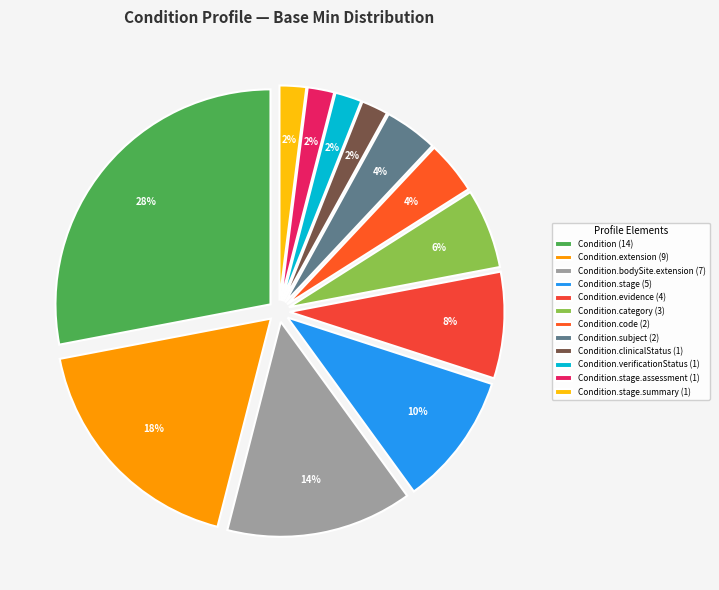

Which slice is the smallest?

Condition.clinicalStatus